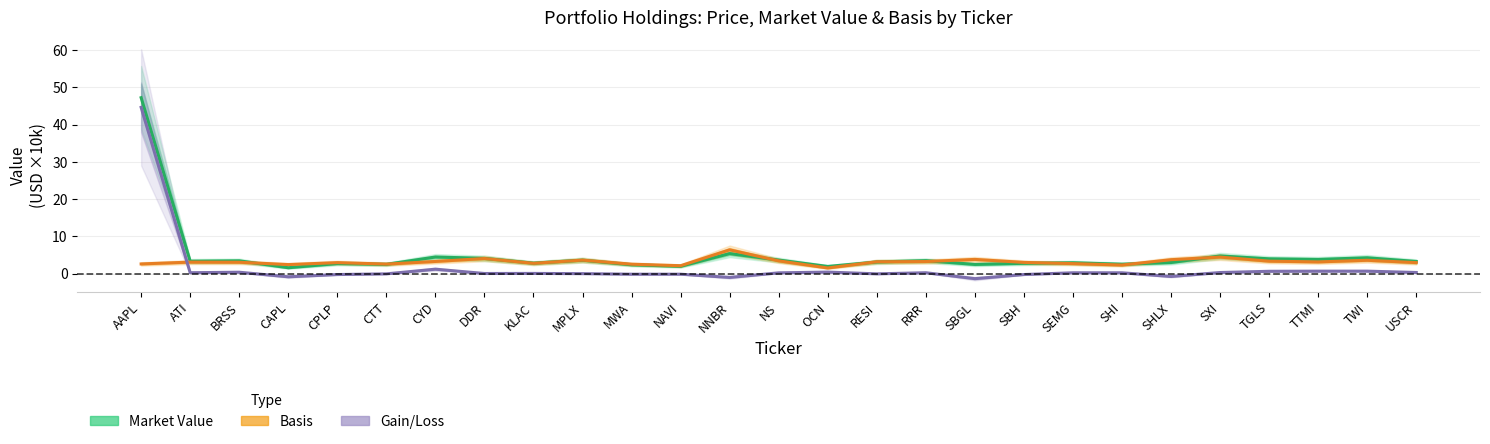

Reading left to right, what are all the values shown in this chart?

Market Value: AAPL=47.2	ATI=3.3	BRSS=3.4	CAPL=1.6	CPLP=2.7	CTT=2.5	CYD=4.5	DDR=4.1	KLAC=2.8	MPLX=3.6	MWA=2.4	NAVI=2.0	NNBR=5.4	NS=3.6	OCN=1.9	RESI=3.1	RRR=3.5	SBGL=2.5	SBH=2.8	SEMG=2.9	SHI=2.5	SHLX=3.0	SXI=4.7	TGLS=4.0	TTMI=3.8	TWI=4.3	USCR=3.3
Basis: AAPL=2.6	ATI=3.1	BRSS=3.1	CAPL=2.4	CPLP=2.9	CTT=2.6	CYD=3.3	DDR=4.1	KLAC=2.8	MPLX=3.6	MWA=2.5	NAVI=2.1	NNBR=6.4	NS=3.4	OCN=1.5	RESI=3.2	RRR=3.2	SBGL=3.8	SBH=3.0	SEMG=2.7	SHI=2.3	SHLX=3.7	SXI=4.4	TGLS=3.3	TTMI=3.1	TWI=3.6	USCR=3.0
Gain/Loss: AAPL=44.6	ATI=0.2	BRSS=0.4	CAPL=-0.8	CPLP=-0.2	CTT=-0.1	CYD=1.2	DDR=0.0	KLAC=0.1	MPLX=-0.0	MWA=-0.2	NAVI=-0.2	NNBR=-1.0	NS=0.2	OCN=0.4	RESI=-0.1	RRR=0.2	SBGL=-1.3	SBH=-0.2	SEMG=0.2	SHI=0.2	SHLX=-0.8	SXI=0.3	TGLS=0.6	TTMI=0.7	TWI=0.7	USCR=0.3